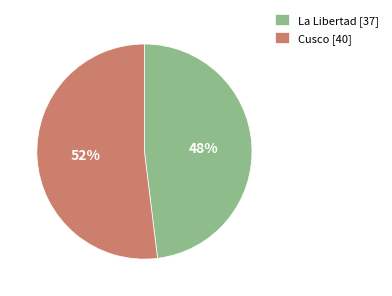

To the nearest percent, what portion does La Libertad represent?

48%